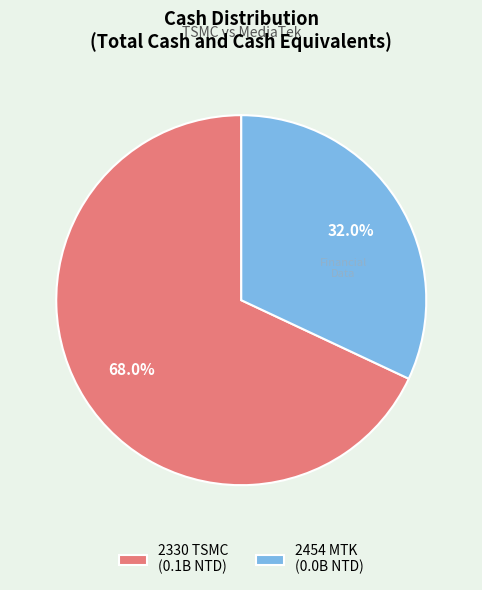

Which slice is the smallest?

2454 MTK